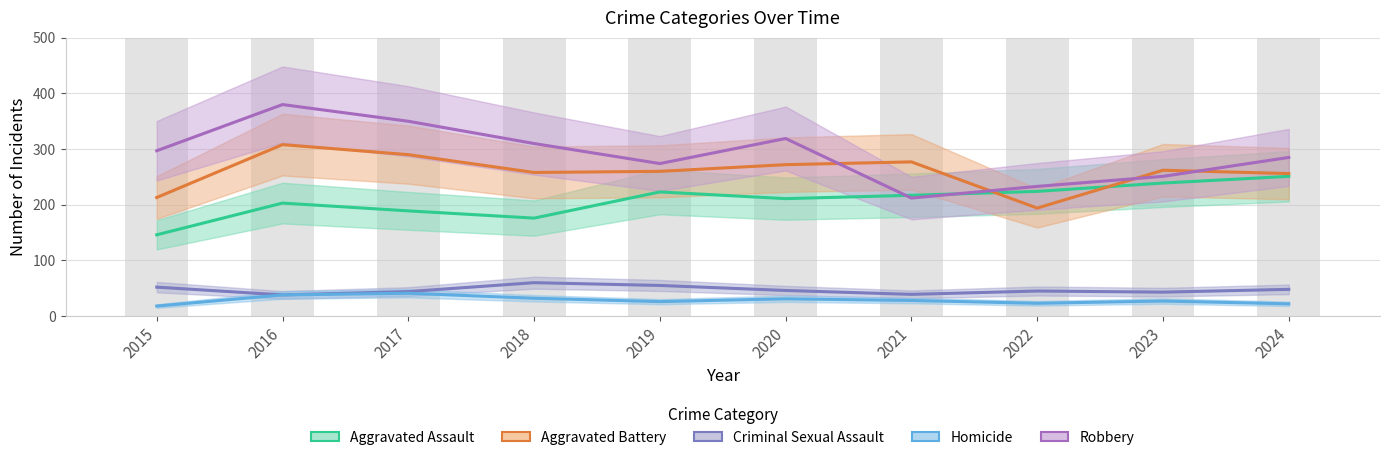

Which category has the lowest value across all series?

2015